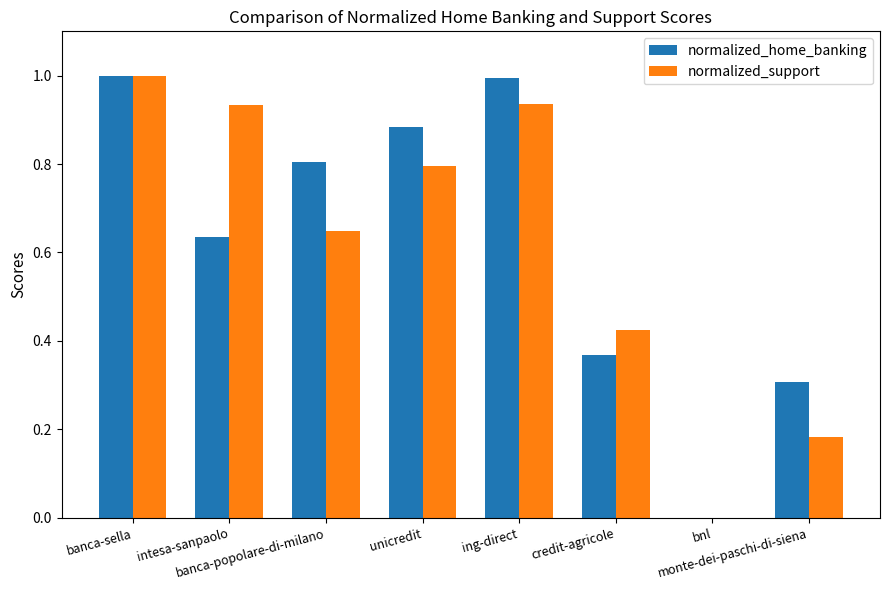

What is the maximum value shown in the chart?

1.0